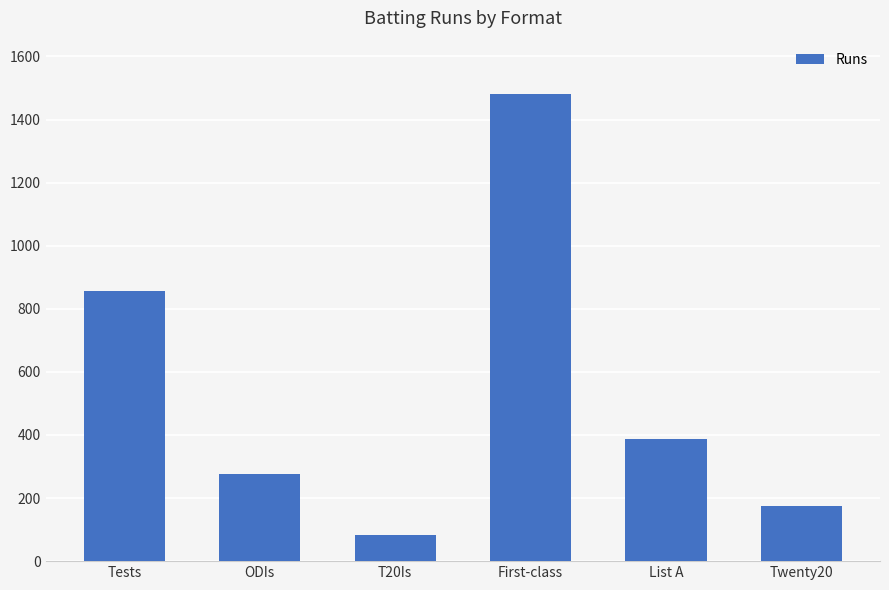

Reading left to right, transcribe all the data shown in this chart.

856	276	84	1480	388	174